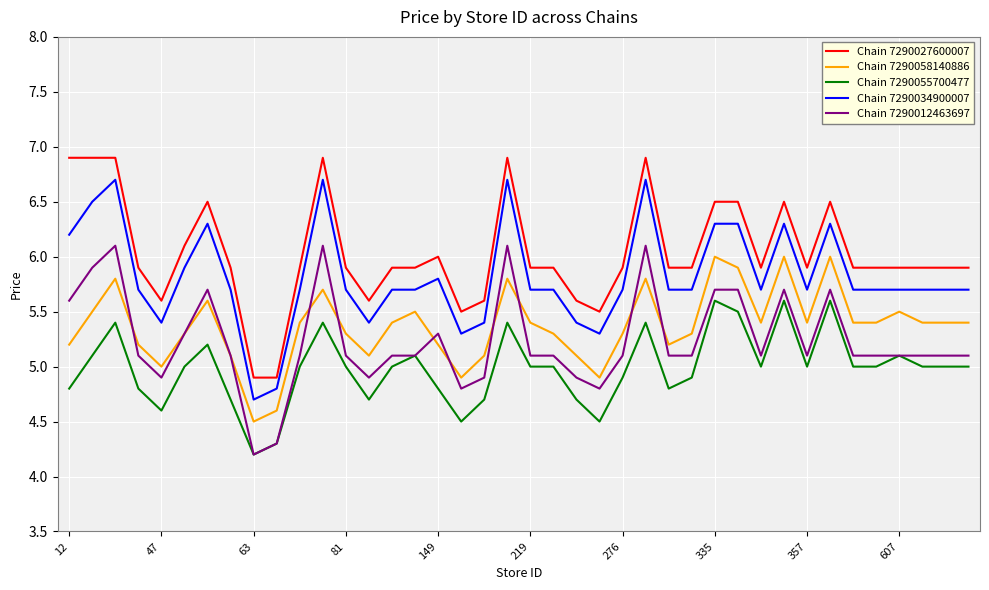

What is the minimum value shown in the chart?

4.2